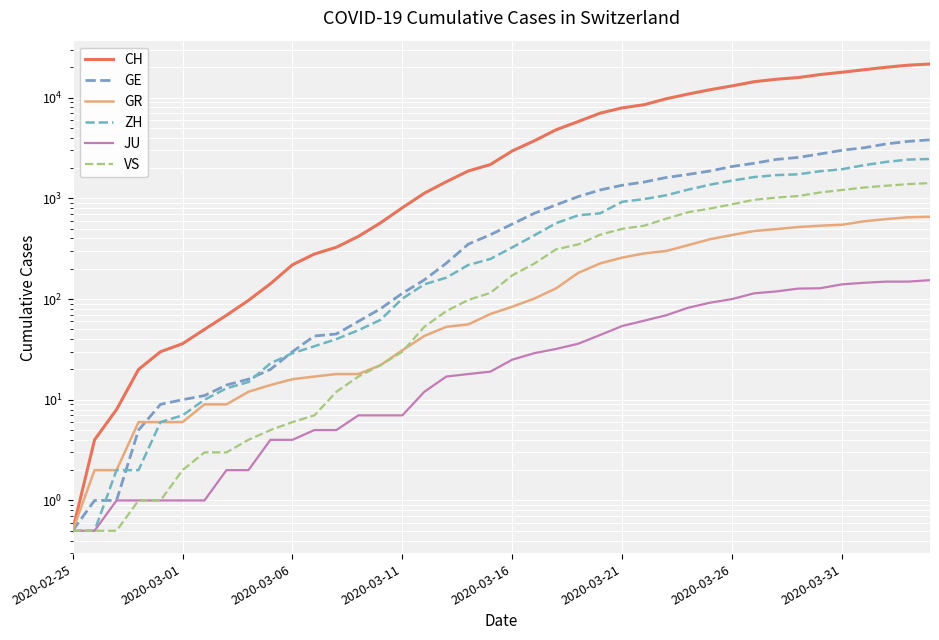

True or false: VS and ZH intersect in this chart.

False